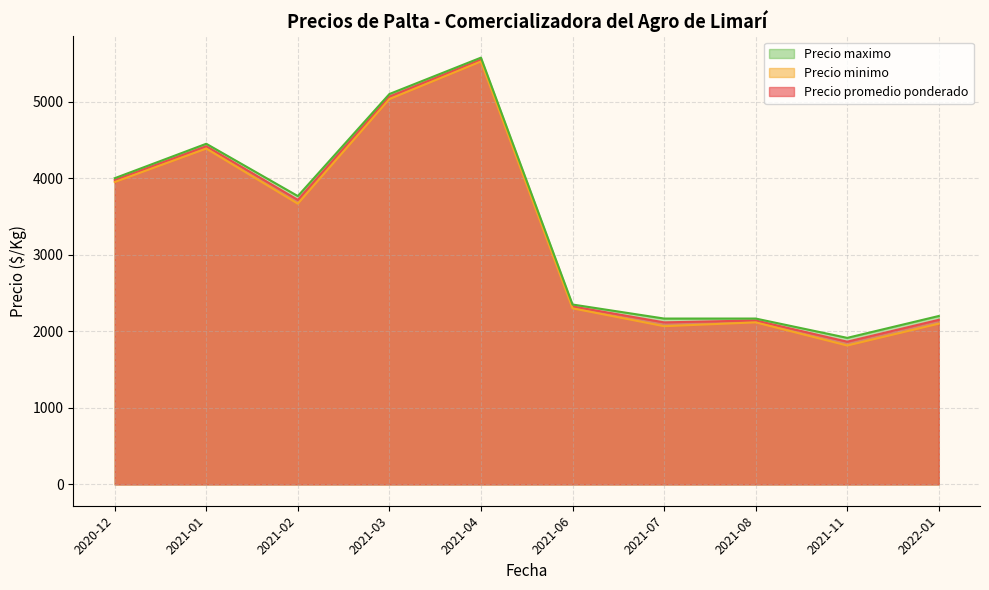

What is the total value across all series at 2021-08?

6425.0